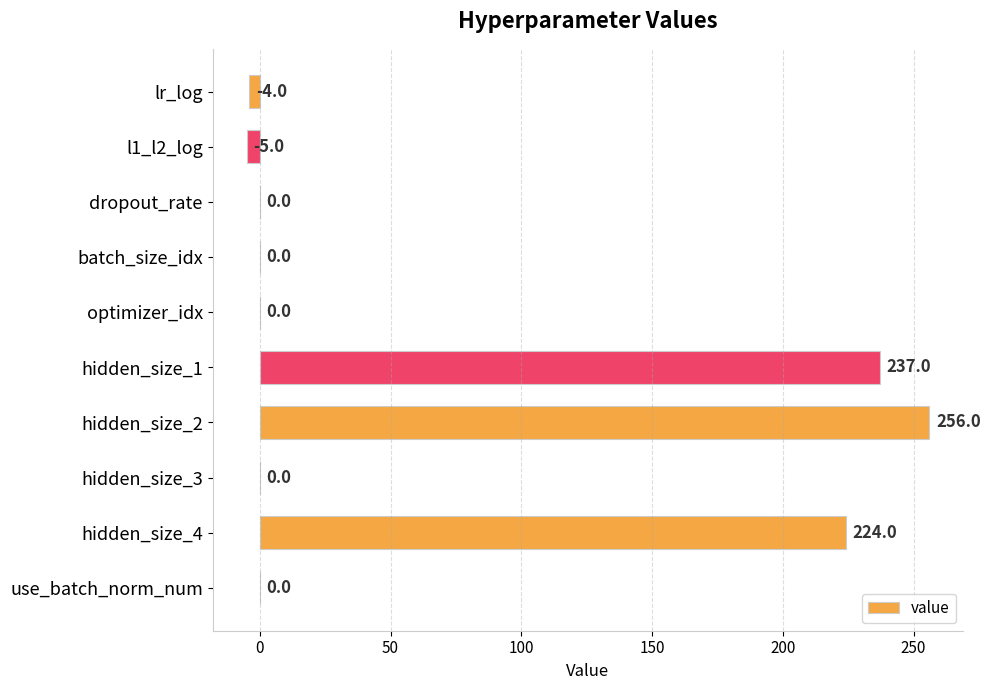

Count the number of categories in the chart.

10